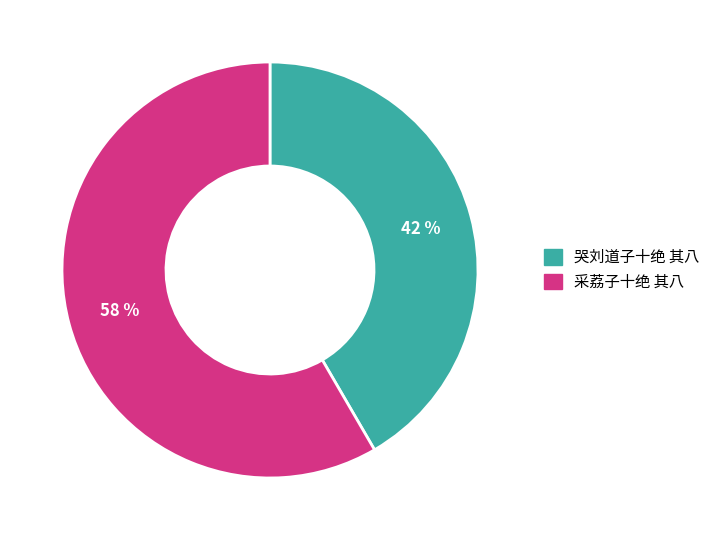

Rank the categories by value from lowest to highest.

哭刘道子十绝 其八, 采荔子十绝 其八